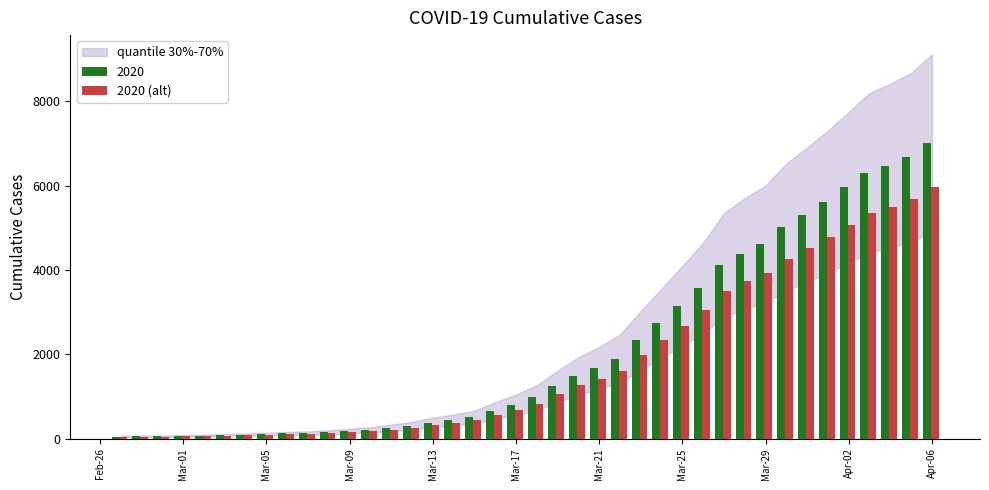

Rank the series by their maximum value, from highest to lowest.

2020, 2020 (alt)